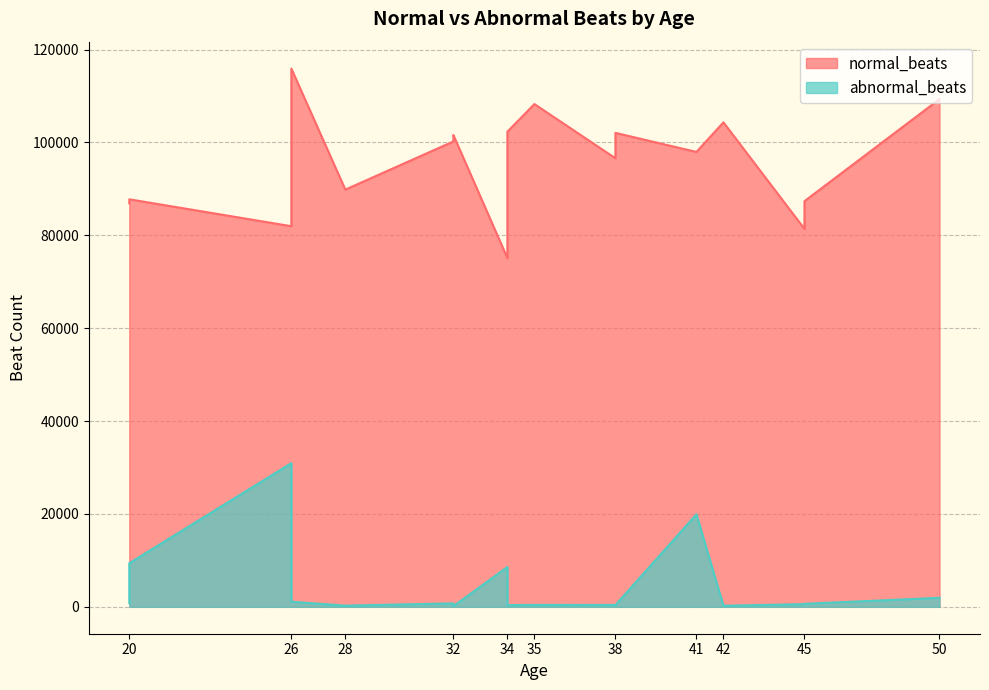

Rank the series at 28 from highest to lowest value.

normal_beats, abnormal_beats